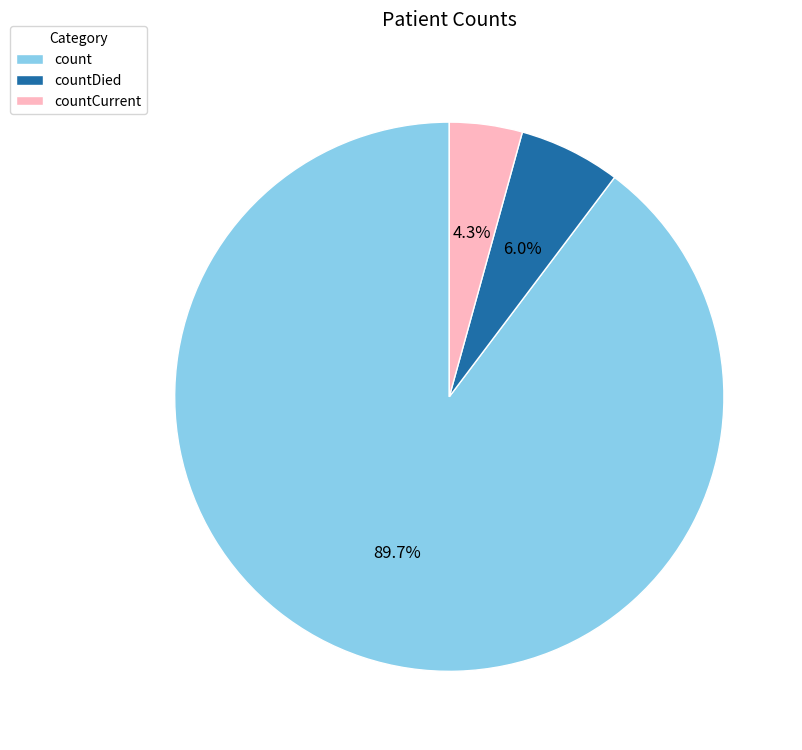

How much of the chart is everything except countDied?

94.0%